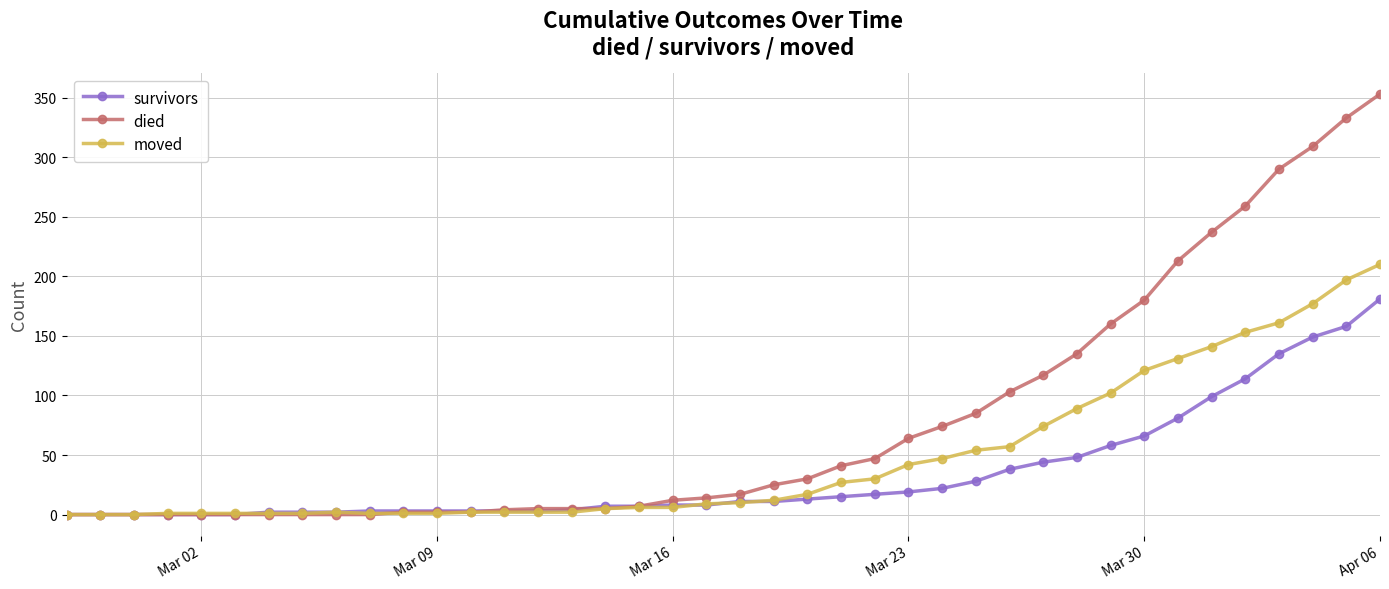

What is the greatest value displayed?

353